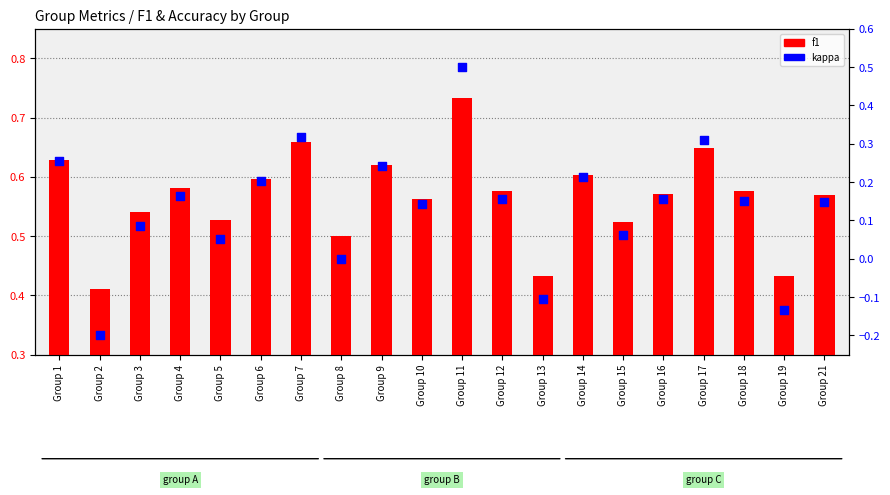

Which series reaches the maximum Y coordinate?

f1